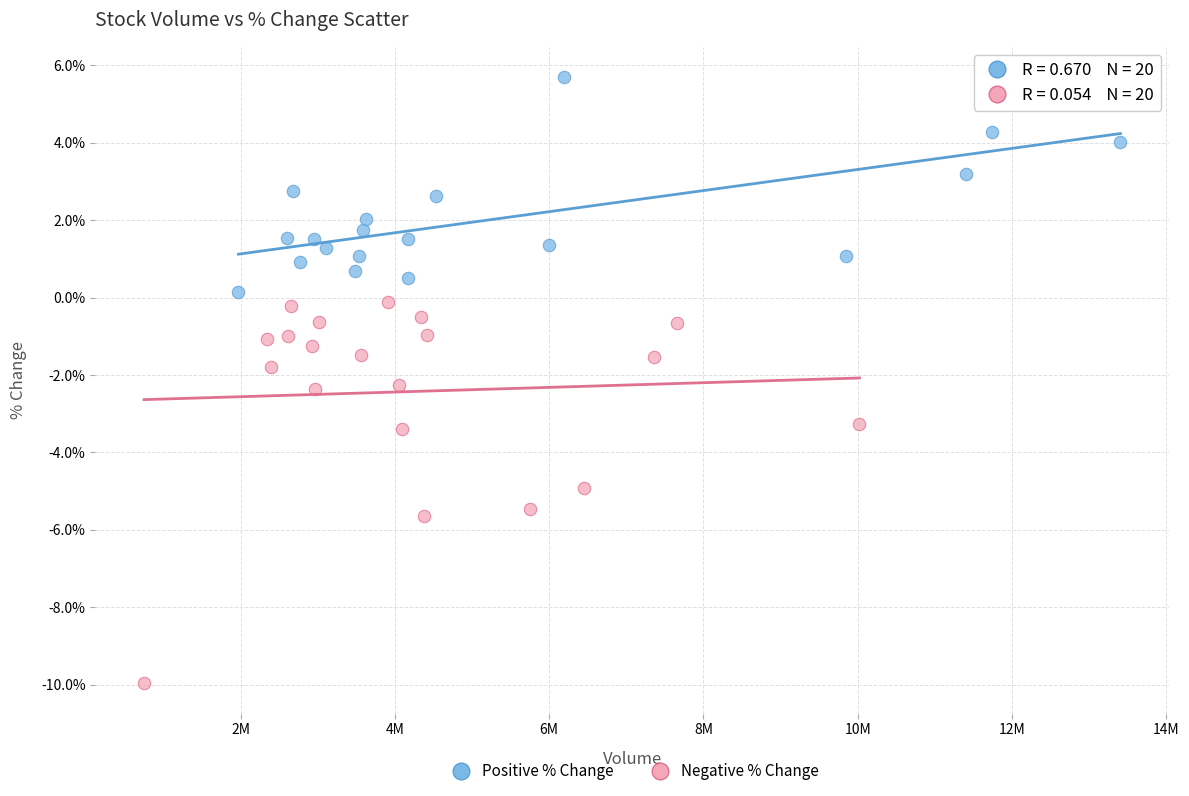

Which series reaches the minimum Y coordinate?

Negative % Change